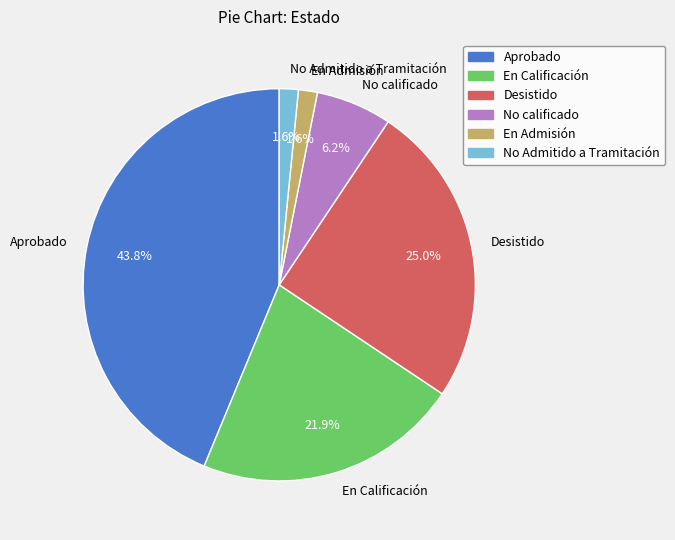

What portion of the pie excludes En Calificación?

78.1%